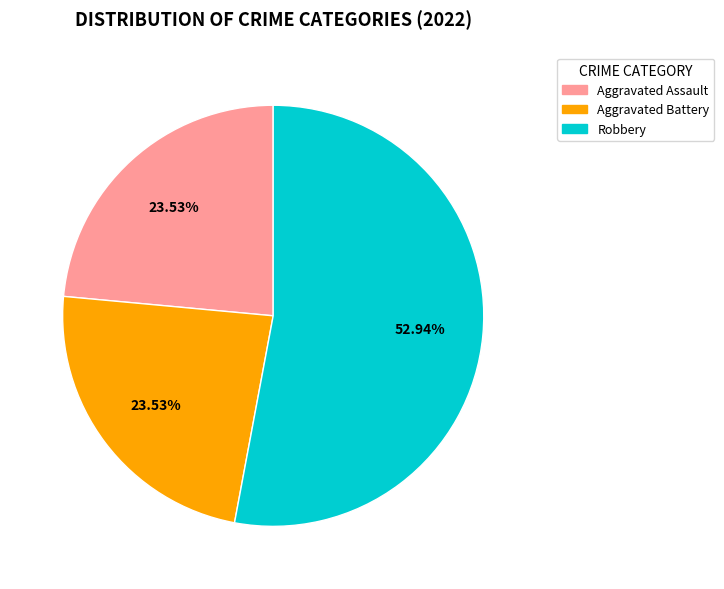

Is there a majority slice in this chart?

Yes